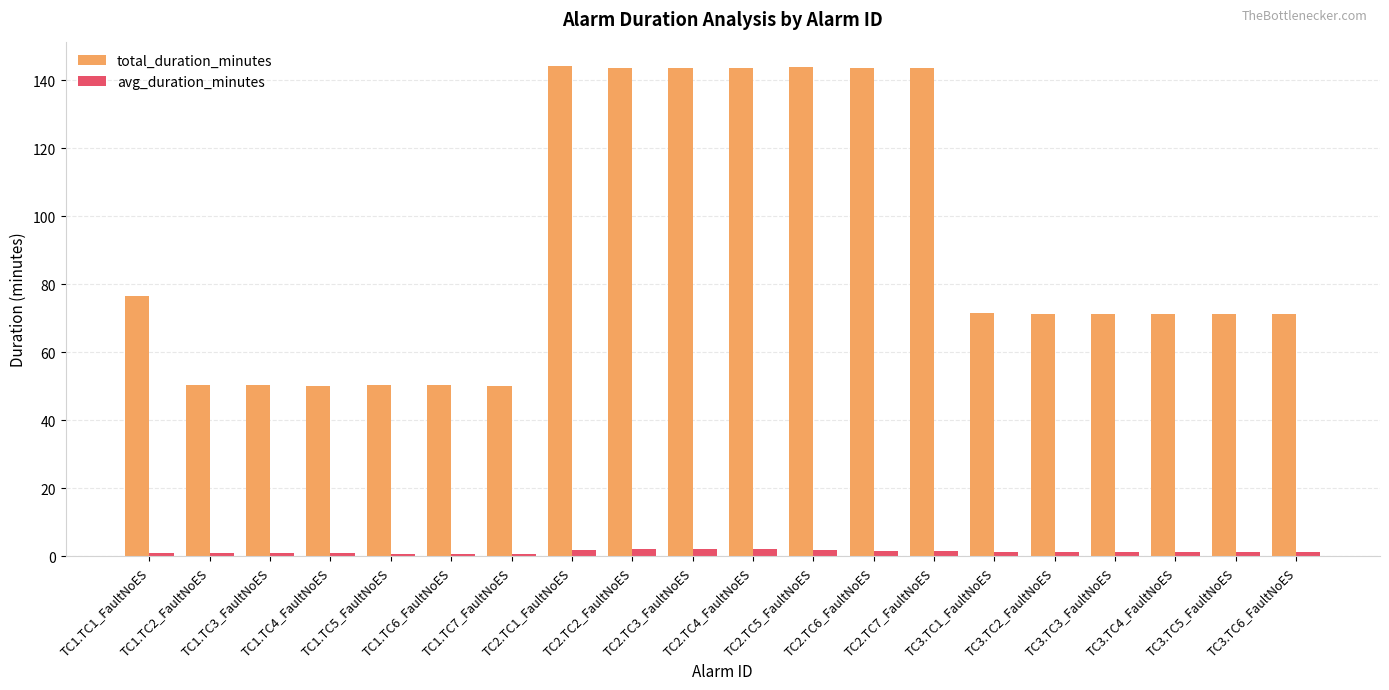

Which series has the largest total across all categories?

total_duration_minutes